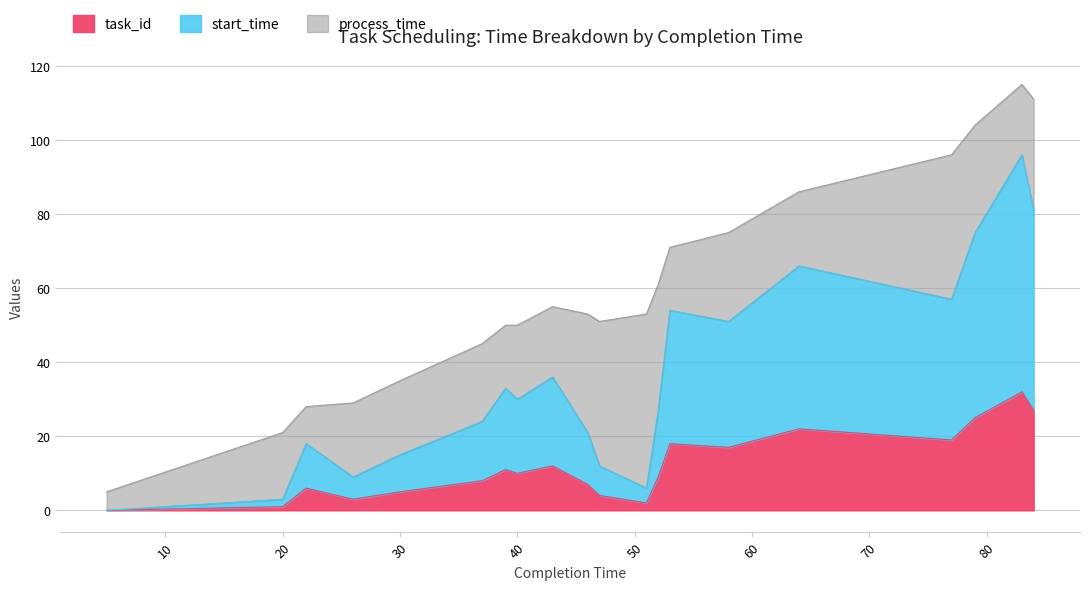

True or false: start_time has a value of 30 at 40.

True